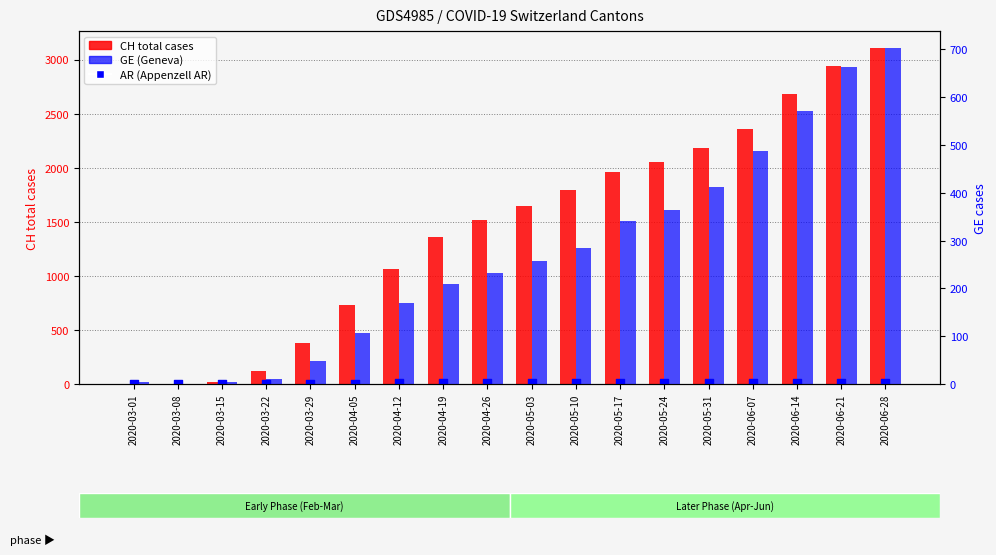

Is the value of GE (Geneva) at 2020-05-10 greater than the value of AR (Appenzell AR) at 2020-03-22?

Yes